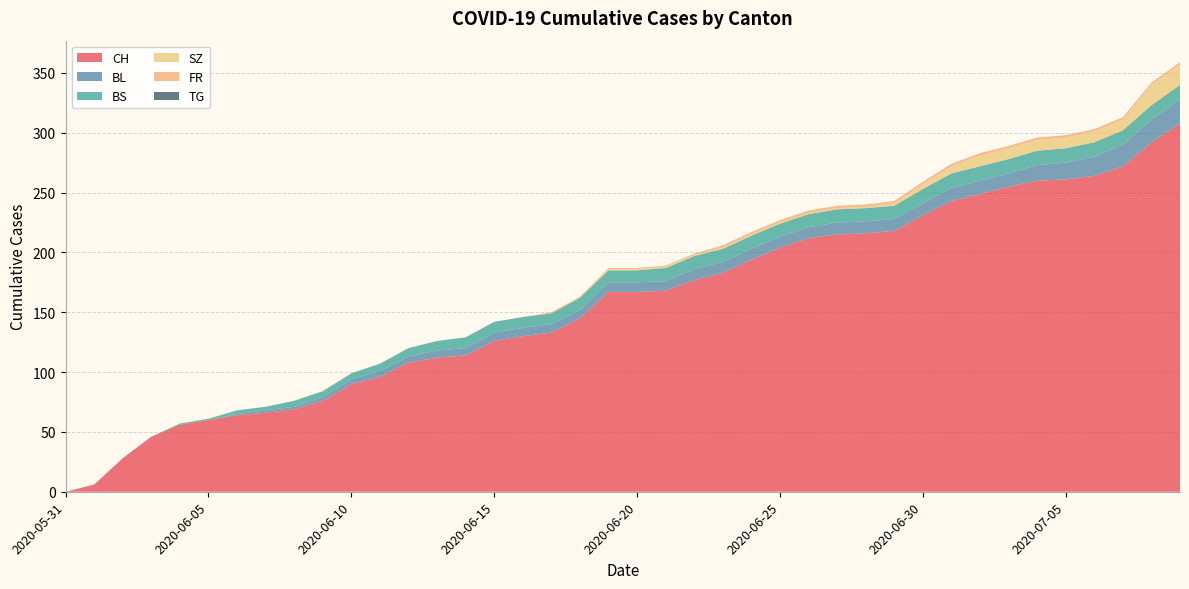

Reading left to right, extract all data points from this chart.

CH: 2020-05-31=0	2020-06-01=6	2020-06-02=28	2020-06-03=46	2020-06-04=56	2020-06-05=60	2020-06-06=64	2020-06-07=66	2020-06-08=69	2020-06-09=76	2020-06-10=90	2020-06-11=96	2020-06-12=108	2020-06-13=112	2020-06-14=114	2020-06-15=126	2020-06-16=130	2020-06-17=133	2020-06-18=145	2020-06-19=167	2020-06-20=167	2020-06-21=168	2020-06-22=177	2020-06-23=183	2020-06-24=194	2020-06-25=204	2020-06-26=212	2020-06-27=215	2020-06-28=216	2020-06-29=218	2020-06-30=231	2020-07-01=243	2020-07-02=249	2020-07-03=255	2020-07-04=260	2020-07-05=261	2020-07-06=264	2020-07-07=272	2020-07-08=292	2020-07-09=308
BL: 2020-05-31=0	2020-06-01=0	2020-06-02=0	2020-06-03=0	2020-06-04=0	2020-06-05=0	2020-06-06=1	2020-06-07=2	2020-06-08=2	2020-06-09=3	2020-06-10=4	2020-06-11=5	2020-06-12=5	2020-06-13=6	2020-06-14=6	2020-06-15=7	2020-06-16=7	2020-06-17=7	2020-06-18=7	2020-06-19=8	2020-06-20=8	2020-06-21=8	2020-06-22=9	2020-06-23=9	2020-06-24=9	2020-06-25=9	2020-06-26=9	2020-06-27=10	2020-06-28=10	2020-06-29=10	2020-06-30=10	2020-07-01=11	2020-07-02=11	2020-07-03=11	2020-07-04=13	2020-07-05=14	2020-07-06=16	2020-07-07=18	2020-07-08=19	2020-07-09=20
BS: 2020-05-31=0	2020-06-01=0	2020-06-02=0	2020-06-03=0	2020-06-04=1	2020-06-05=1	2020-06-06=3	2020-06-07=3	2020-06-08=5	2020-06-09=5	2020-06-10=5	2020-06-11=6	2020-06-12=7	2020-06-13=8	2020-06-14=9	2020-06-15=9	2020-06-16=9	2020-06-17=9	2020-06-18=10	2020-06-19=10	2020-06-20=10	2020-06-21=11	2020-06-22=11	2020-06-23=11	2020-06-24=11	2020-06-25=11	2020-06-26=11	2020-06-27=11	2020-06-28=11	2020-06-29=11	2020-06-30=12	2020-07-01=12	2020-07-02=12	2020-07-03=12	2020-07-04=12	2020-07-05=12	2020-07-06=12	2020-07-07=12	2020-07-08=12	2020-07-09=12
SZ: 2020-05-31=0	2020-06-01=0	2020-06-02=0	2020-06-03=0	2020-06-04=0	2020-06-05=0	2020-06-06=0	2020-06-07=0	2020-06-08=0	2020-06-09=0	2020-06-10=0	2020-06-11=0	2020-06-12=0	2020-06-13=0	2020-06-14=0	2020-06-15=0	2020-06-16=0	2020-06-17=0	2020-06-18=0	2020-06-19=1	2020-06-20=1	2020-06-21=1	2020-06-22=1	2020-06-23=1	2020-06-24=1	2020-06-25=1	2020-06-26=1	2020-06-27=1	2020-06-28=1	2020-06-29=2	2020-06-30=4	2020-07-01=6	2020-07-02=9	2020-07-03=9	2020-07-04=9	2020-07-05=9	2020-07-06=9	2020-07-07=9	2020-07-08=17	2020-07-09=17
FR: 2020-05-31=0	2020-06-01=0	2020-06-02=0	2020-06-03=0	2020-06-04=0	2020-06-05=0	2020-06-06=0	2020-06-07=0	2020-06-08=0	2020-06-09=0	2020-06-10=0	2020-06-11=0	2020-06-12=0	2020-06-13=0	2020-06-14=0	2020-06-15=0	2020-06-16=0	2020-06-17=1	2020-06-18=1	2020-06-19=1	2020-06-20=1	2020-06-21=1	2020-06-22=1	2020-06-23=2	2020-06-24=2	2020-06-25=2	2020-06-26=2	2020-06-27=2	2020-06-28=2	2020-06-29=2	2020-06-30=2	2020-07-01=2	2020-07-02=2	2020-07-03=2	2020-07-04=2	2020-07-05=2	2020-07-06=2	2020-07-07=2	2020-07-08=2	2020-07-09=2
TG: 2020-05-31=0	2020-06-01=0	2020-06-02=0	2020-06-03=0	2020-06-04=0	2020-06-05=0	2020-06-06=0	2020-06-07=0	2020-06-08=0	2020-06-09=0	2020-06-10=0	2020-06-11=0	2020-06-12=0	2020-06-13=0	2020-06-14=0	2020-06-15=0	2020-06-16=0	2020-06-17=0	2020-06-18=0	2020-06-19=0	2020-06-20=0	2020-06-21=0	2020-06-22=0	2020-06-23=0	2020-06-24=0	2020-06-25=0	2020-06-26=0	2020-06-27=0	2020-06-28=0	2020-06-29=0	2020-06-30=0	2020-07-01=0	2020-07-02=0	2020-07-03=0	2020-07-04=0	2020-07-05=0	2020-07-06=0	2020-07-07=0	2020-07-08=0	2020-07-09=0